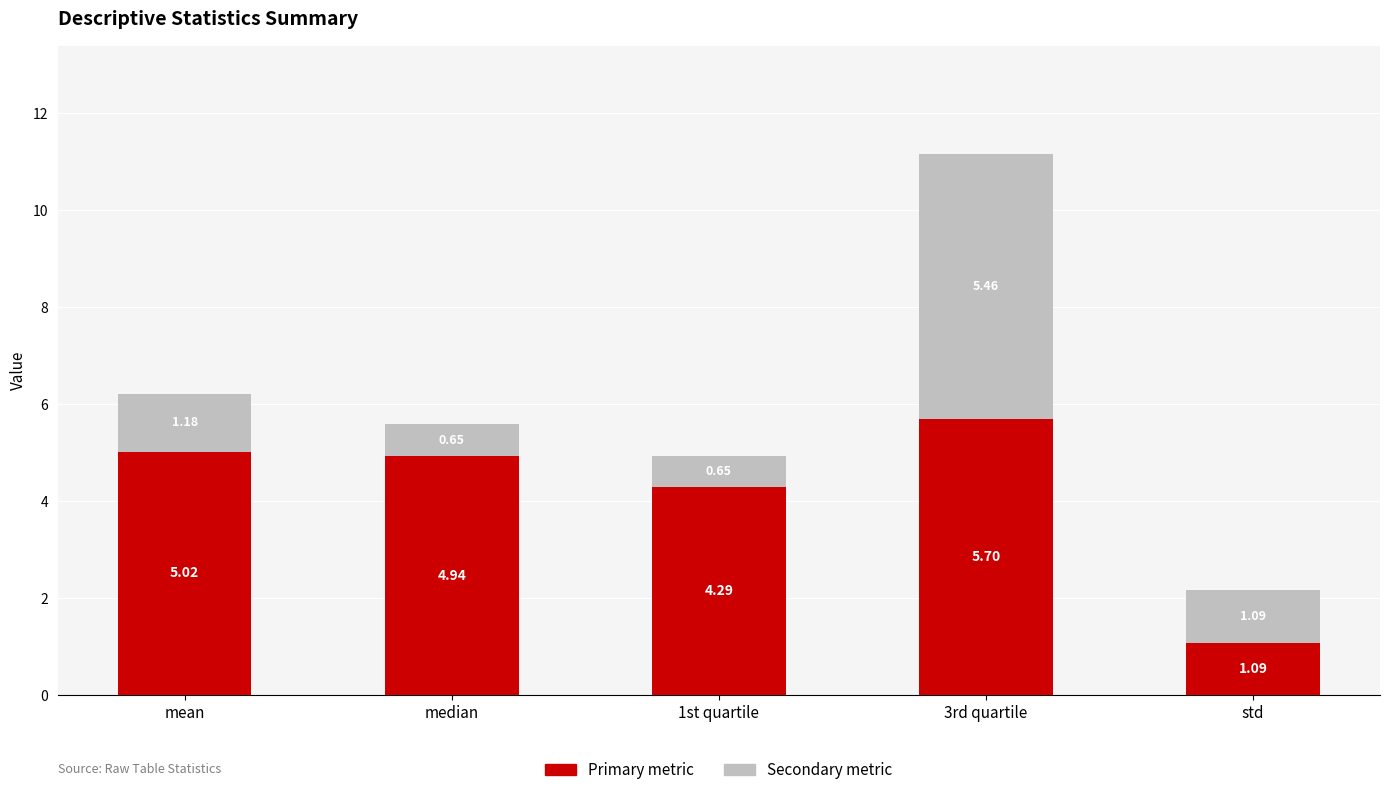

What is the sum of all Primary metric values?

21.0